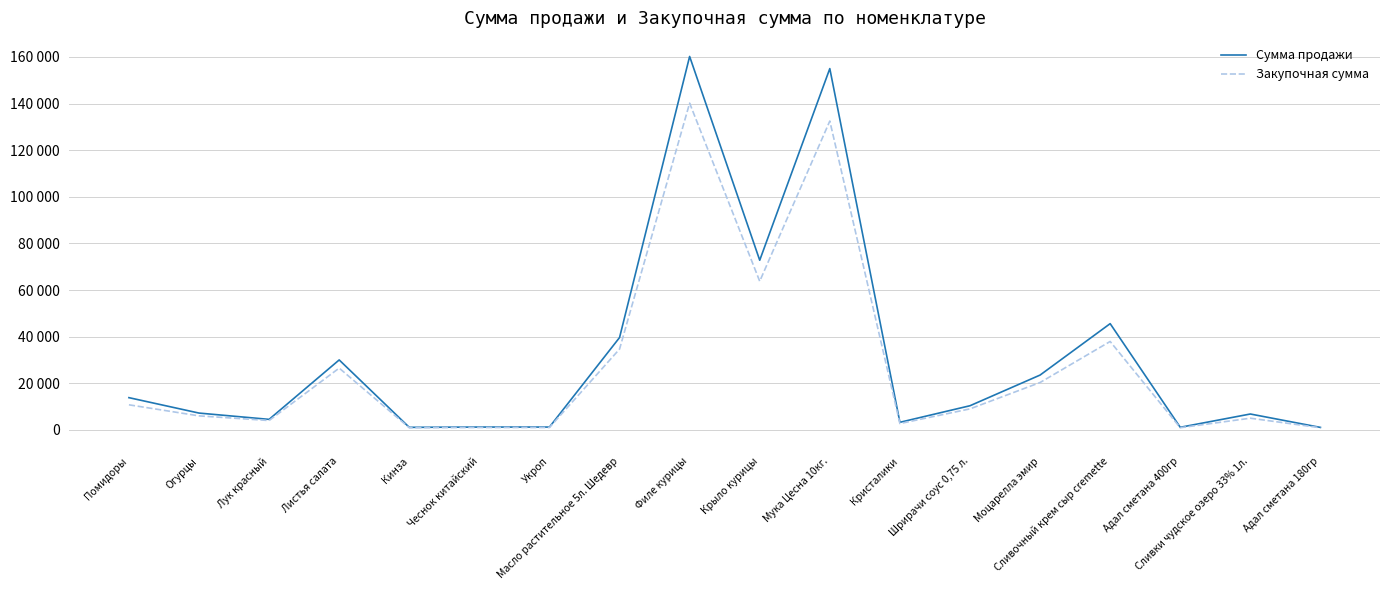

Rank the series by their average value, from highest to lowest.

Сумма продажи, Закупочная сумма